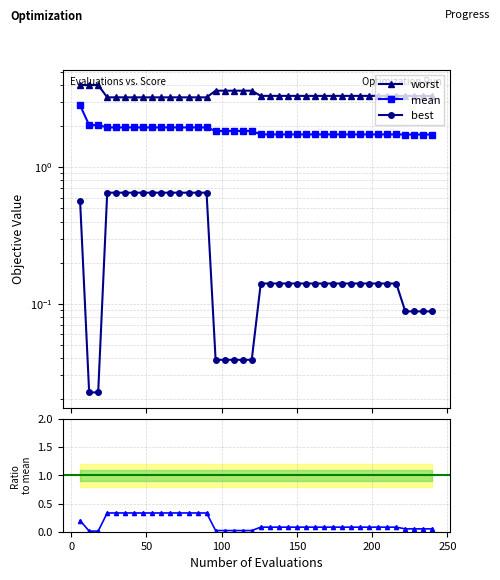

What is the average value of the worst series?

3.4